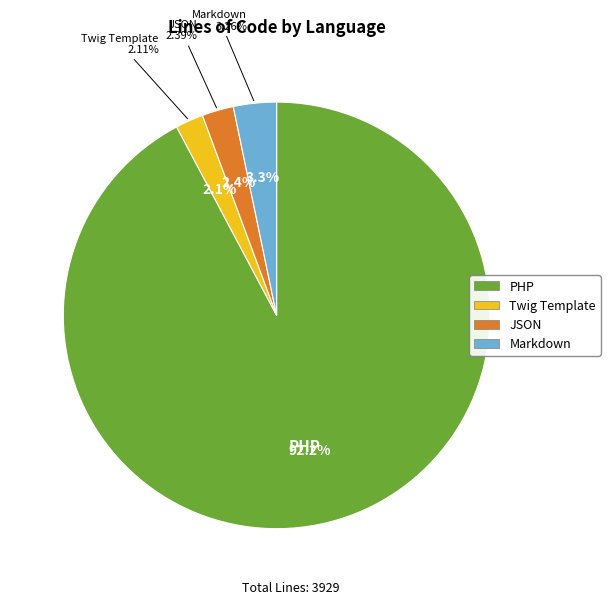

What is the smallest slice in the pie chart?

Twig Template